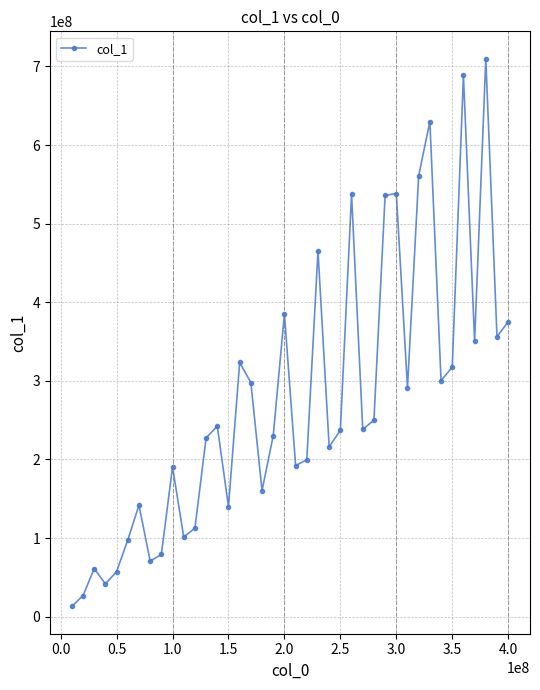

How many interior local peaks (higher than both neighbors) does the data have?

12